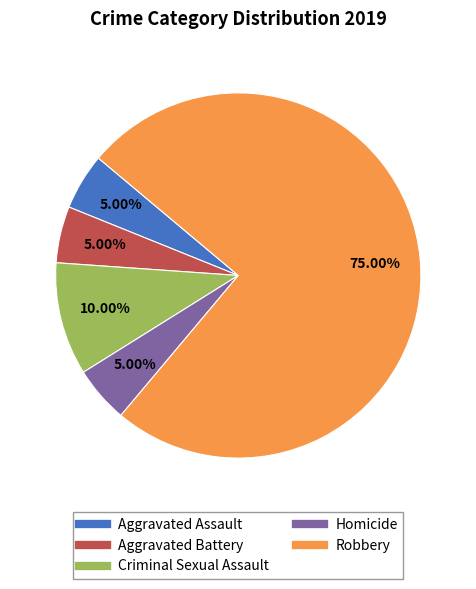

What is the majority slice?

Robbery